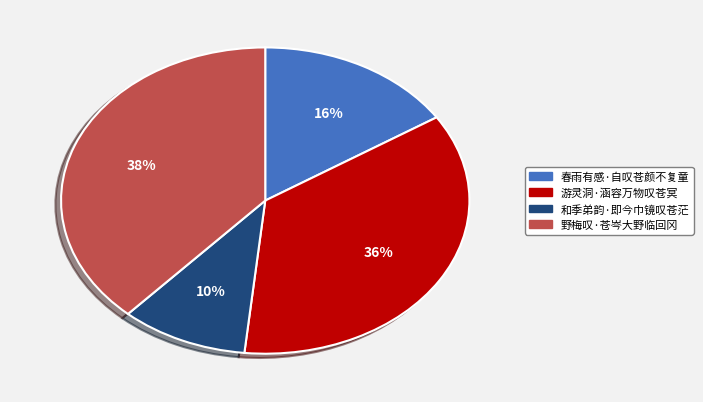

Rank the categories by value from lowest to highest.

和季弟韵·即今巾镜叹苍茫, 春雨有感·自叹苍颜不复童, 游灵洞·涵容万物叹苍冥, 野梅叹·苍岑大野临回冈